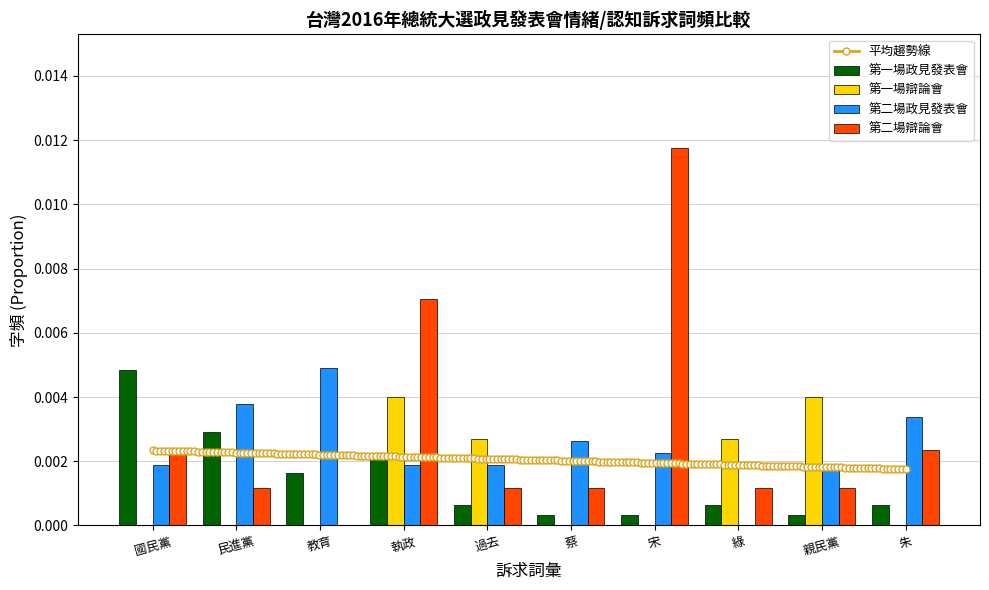

Is it true that 第二場政見發表會 equals 0.0 at 綠?

True